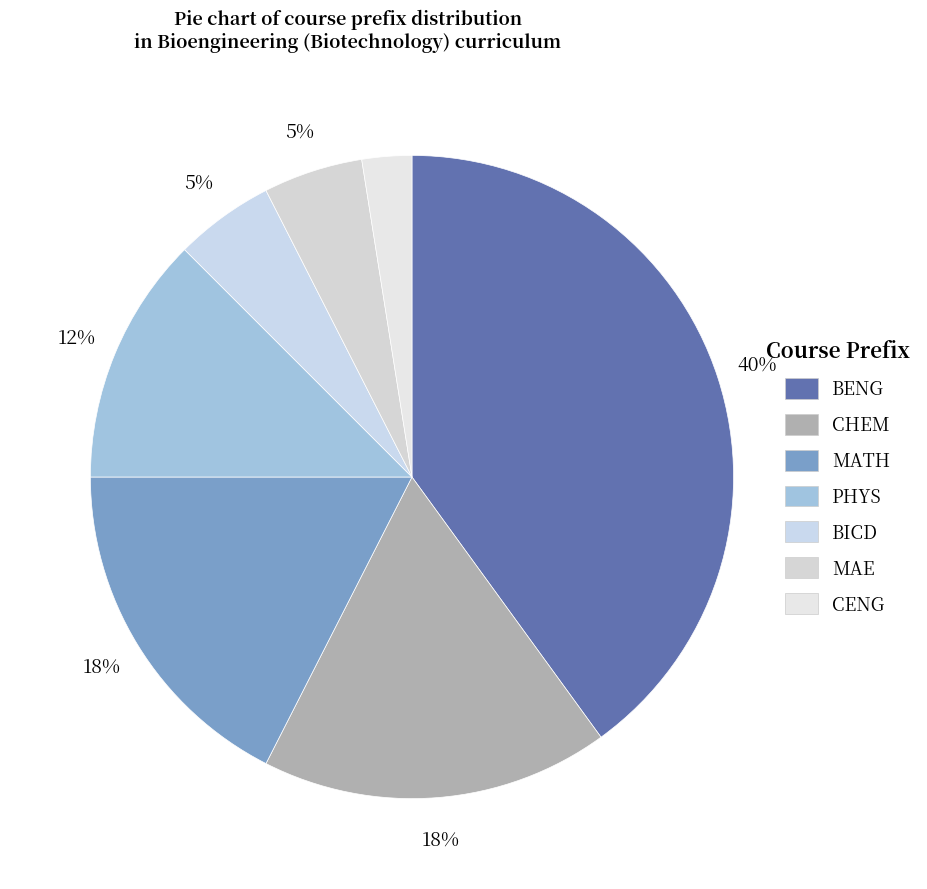

Count the number of slices in the pie.

7